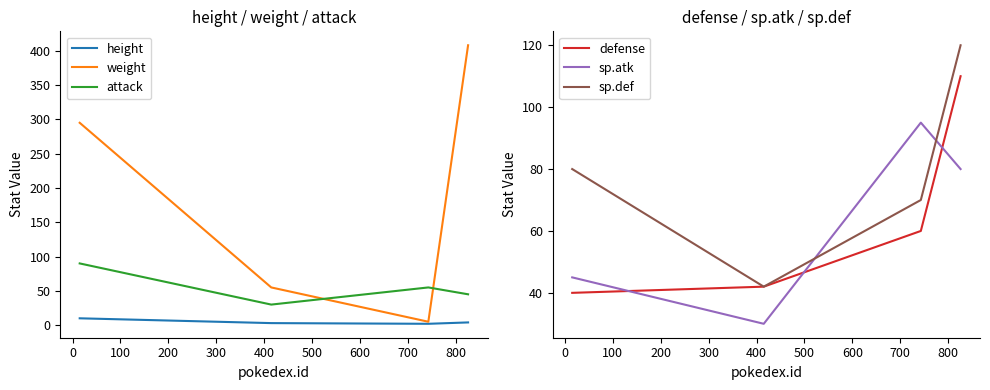

What is the maximum value for attack?

90